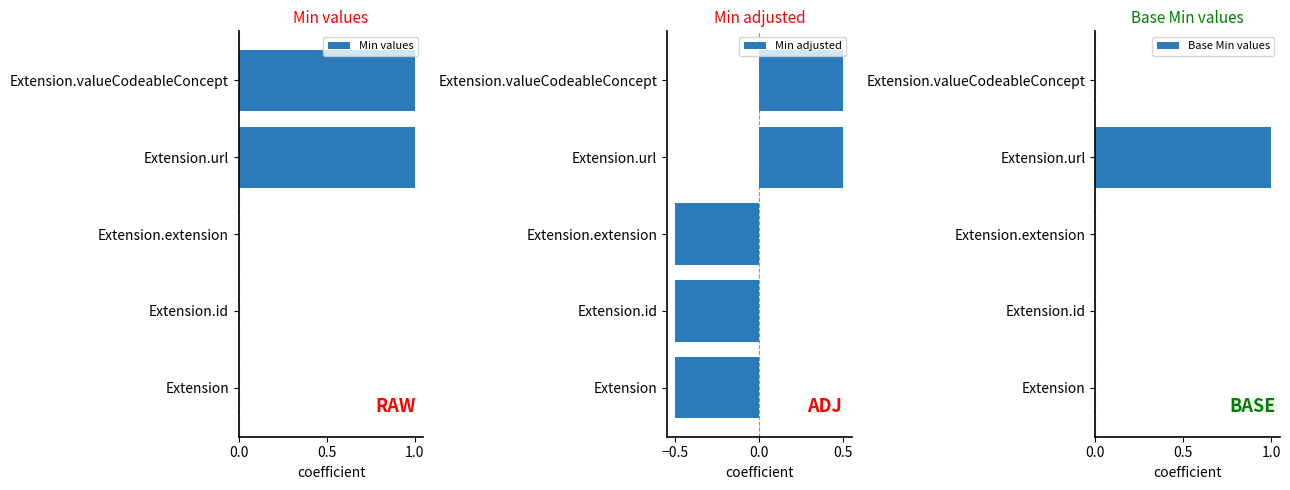

What is the average value of the Base Min values series?

0.2